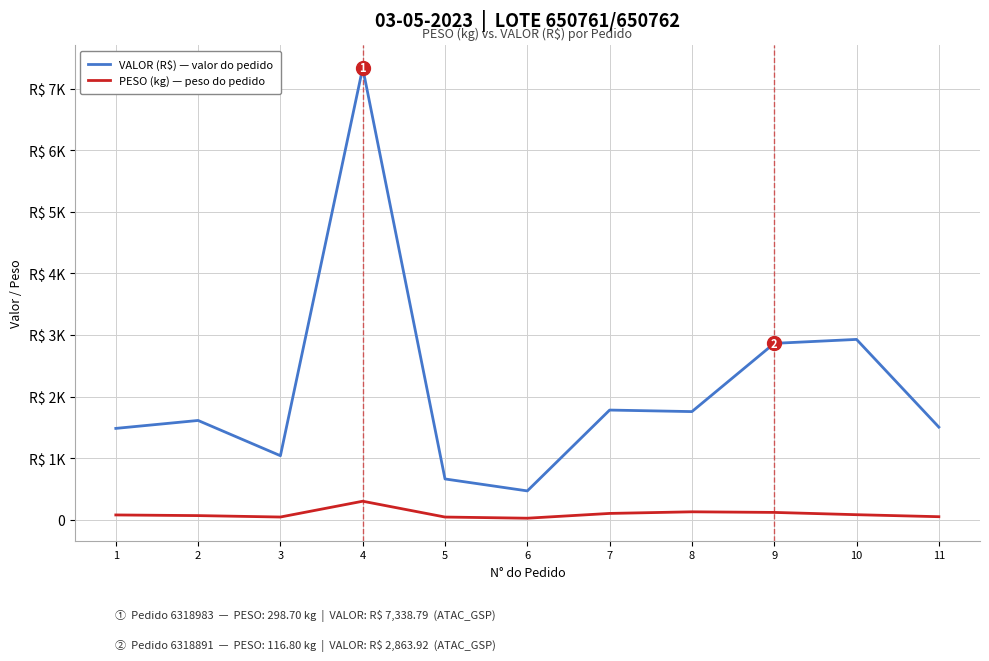

What is the value of the VALOR (R$) — valor do pedido point at the 6th from the left?

466.4